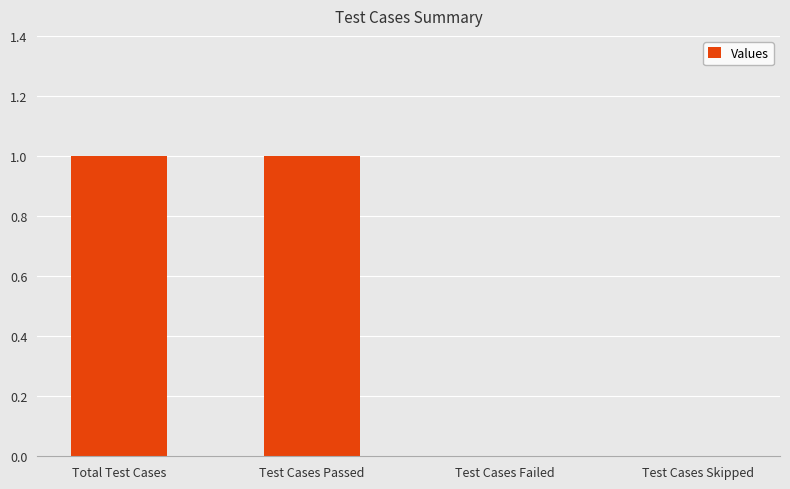

How many categories are shown in the chart?

4